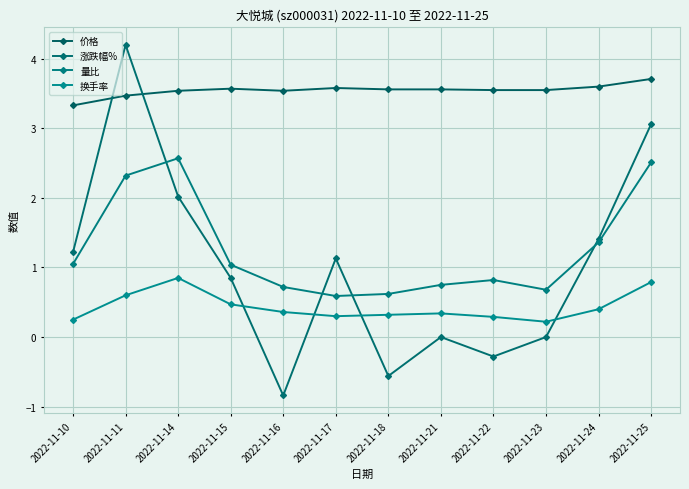

How many lines are shown in the chart?

4